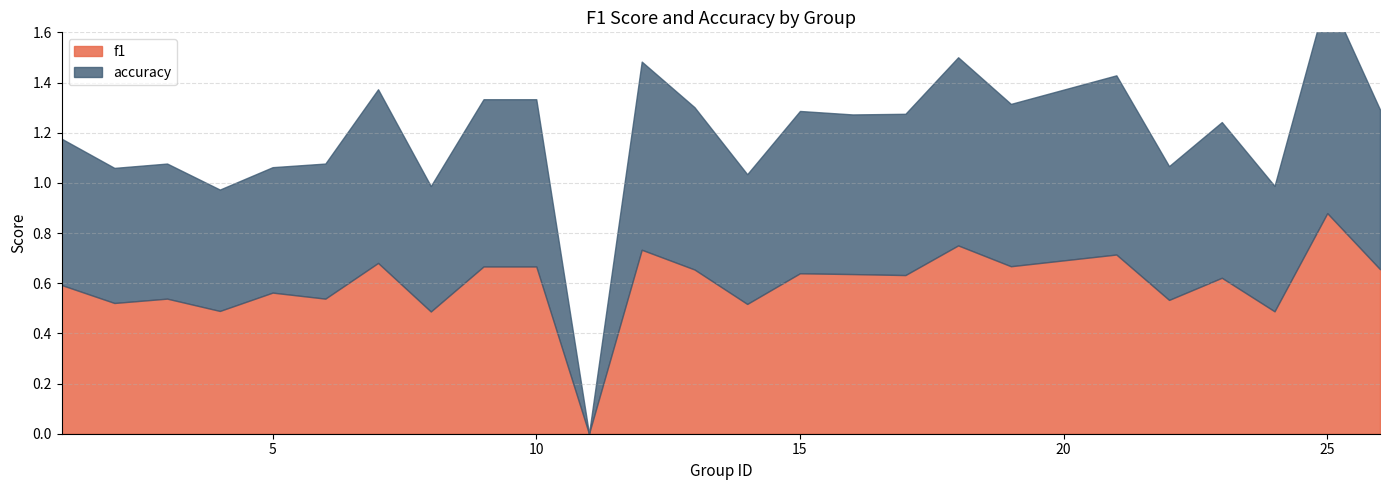

Between which two adjacent categories do accuracy and f1 first intersect?

1 and 2